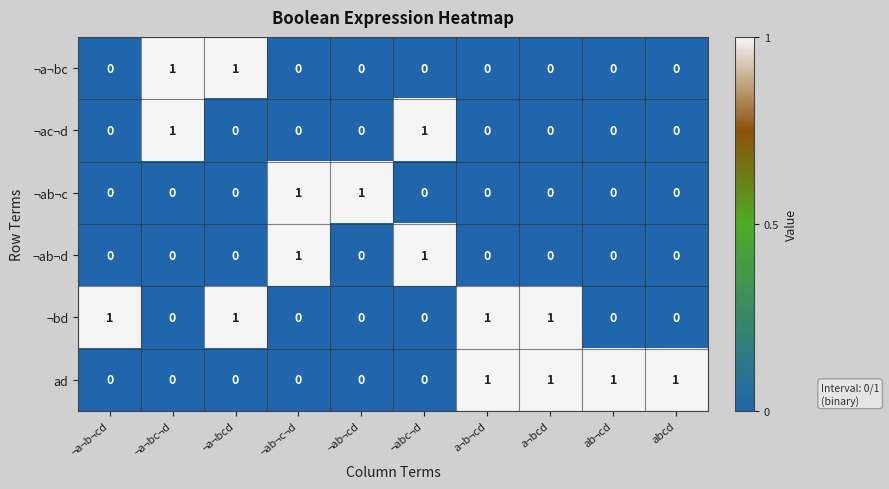

True or false: ¬ac¬d has a value of 0 at ¬a¬bc¬d.

False